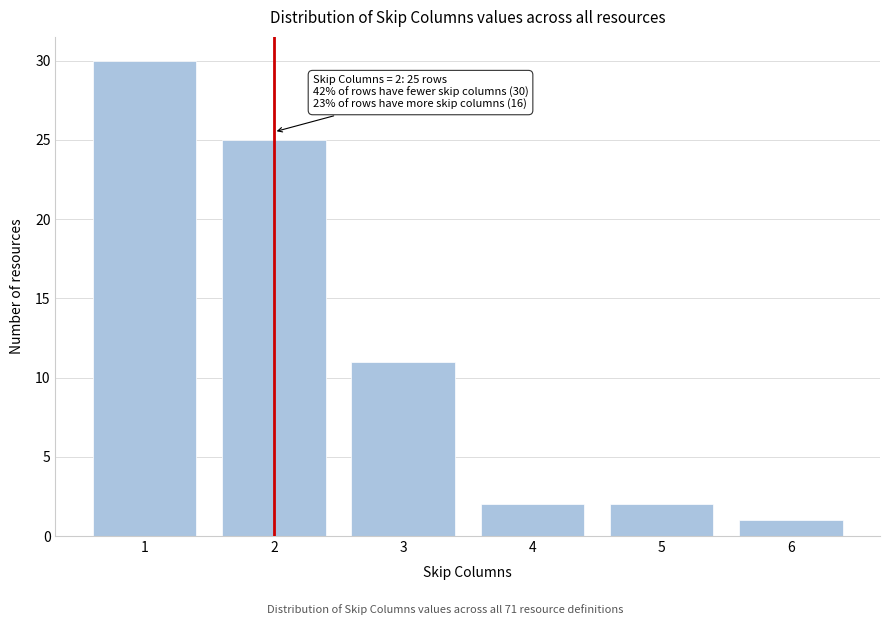

Reading right to left, list all the values displayed in this chart.

6=1	5=2	4=2	3=11	2=25	1=30